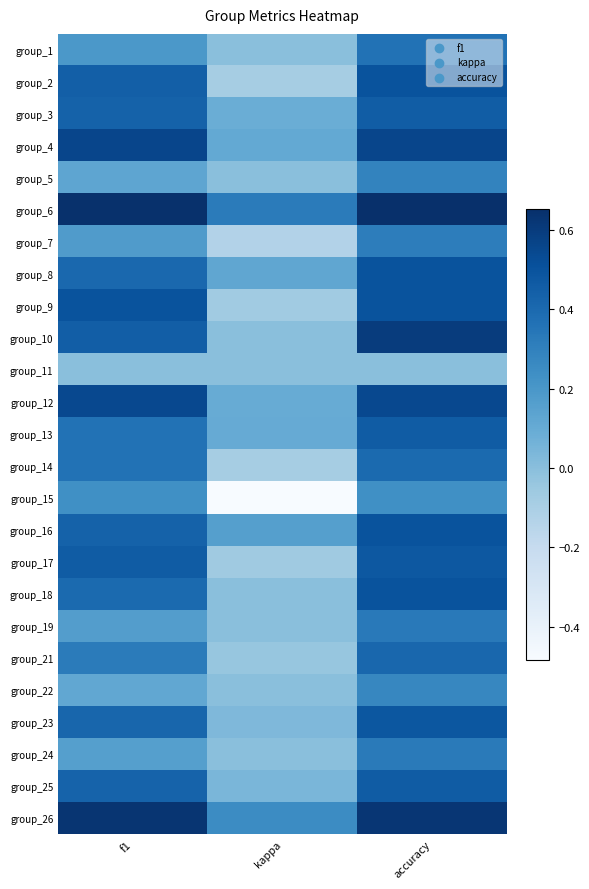

Which category has the highest value across all series?

accuracy